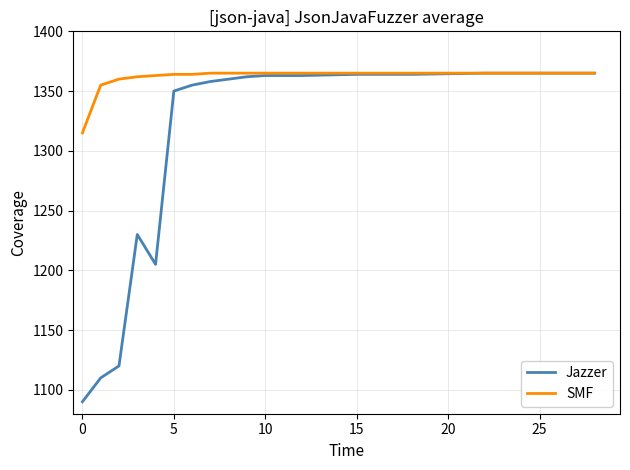

Which series has the widest spread of values?

Jazzer